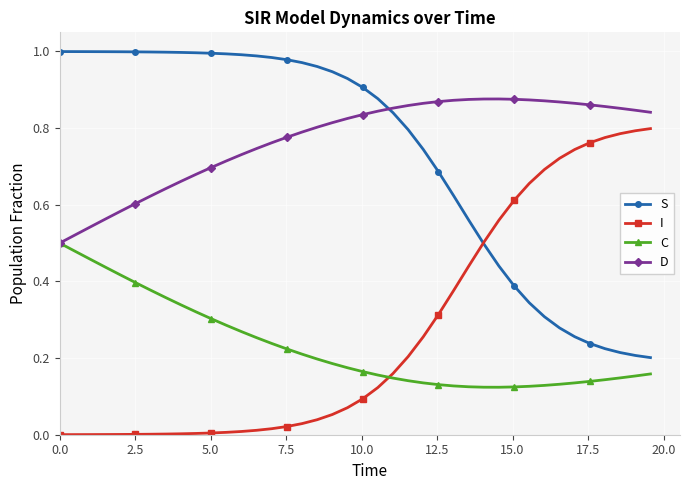

True or false: D and I cross at least once.

False